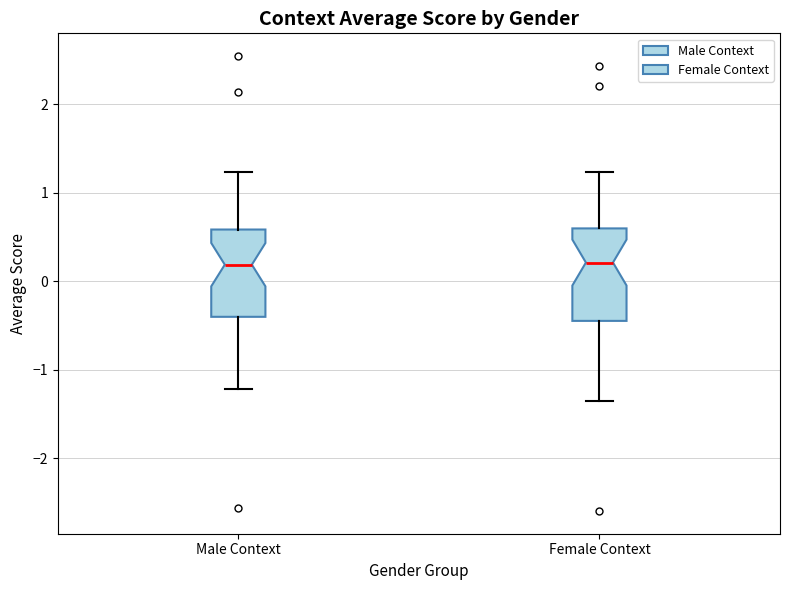

Reading left to right, transcribe this box plot: for each box, give where its median line is, the range the box spans, and where its two whiskers end, as read against the y-axis. The values are not printed on the chart, so give them approximately, as read against the axis.

Male Context: median 0.2, box -0.4 to 0.6, whiskers -1.2 to 1.2
Female Context: median 0.2, box -0.4 to 0.6, whiskers -1.4 to 1.2